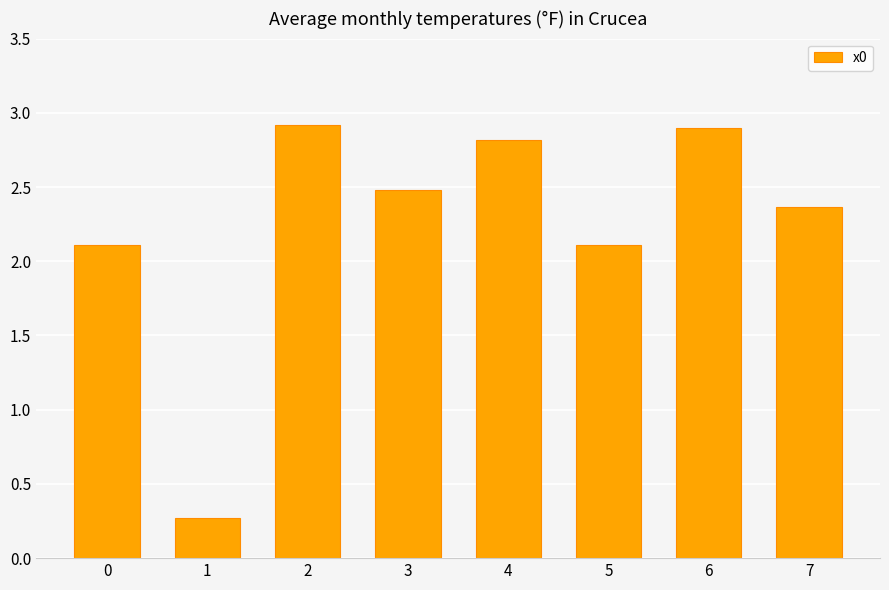

Reading left to right, list all the values displayed in this chart.

2.1	0.3	2.9	2.5	2.8	2.1	2.9	2.4